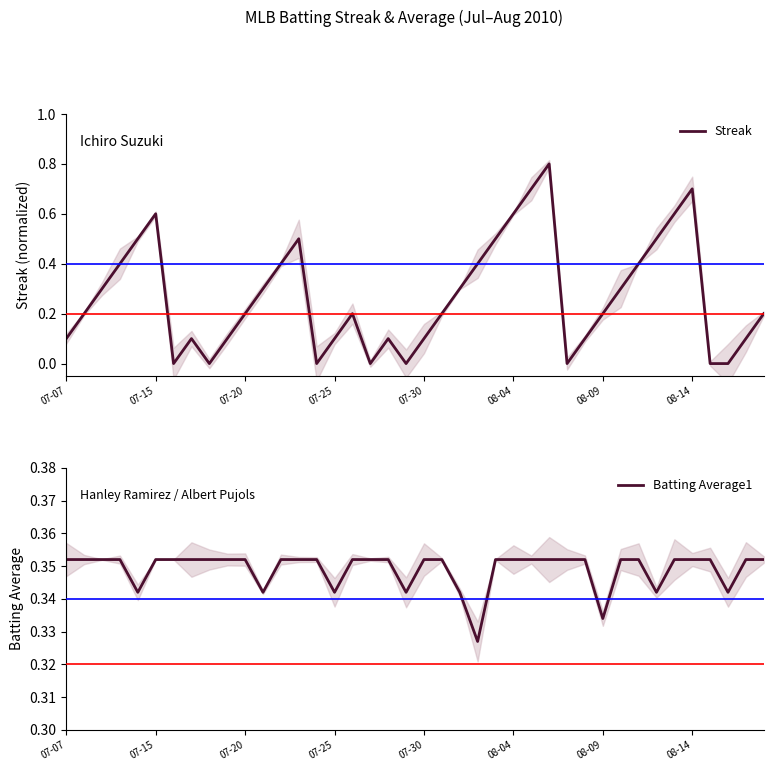

The value of Streak at 07-15 is 0.6. True or false?

True